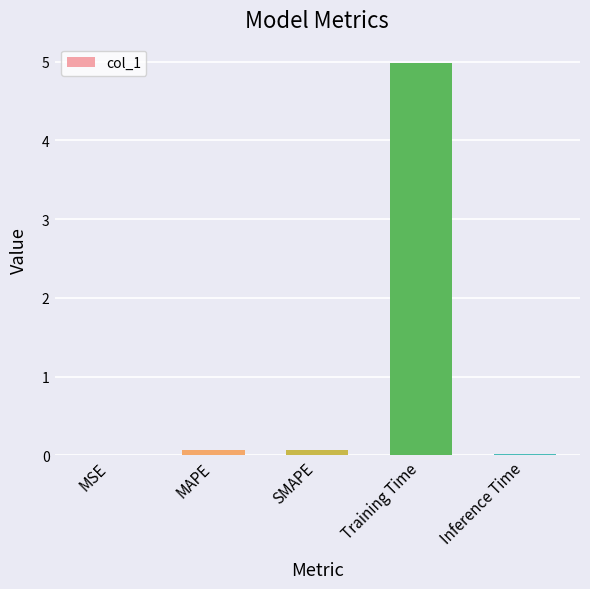

What is the change in value from MSE to MAPE?

+0.1